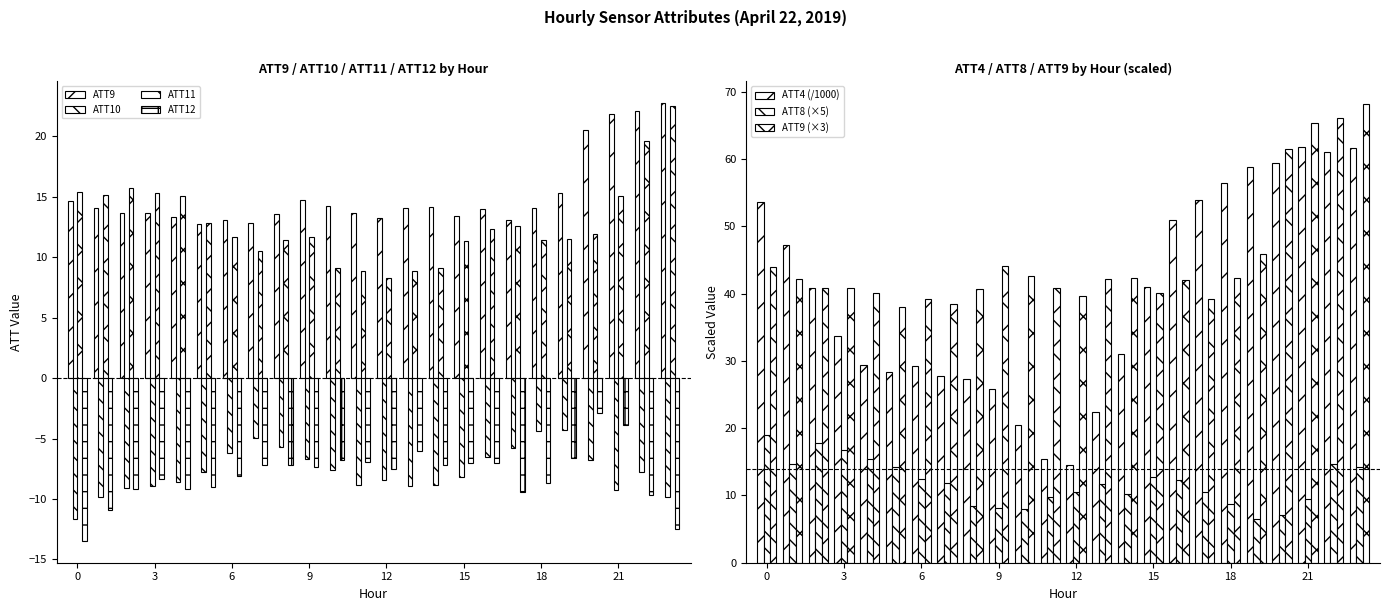

What is the average value of the ATT10 series?

-7.7